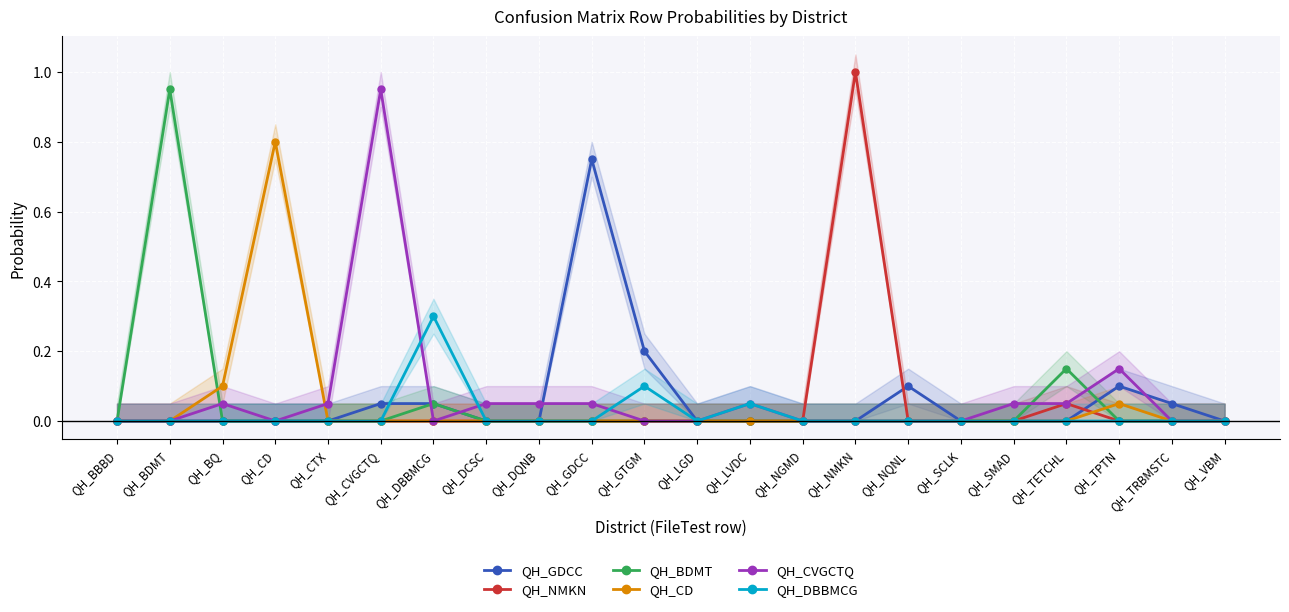

Where is the first local maximum for QH_GDCC?

QH_GDCC